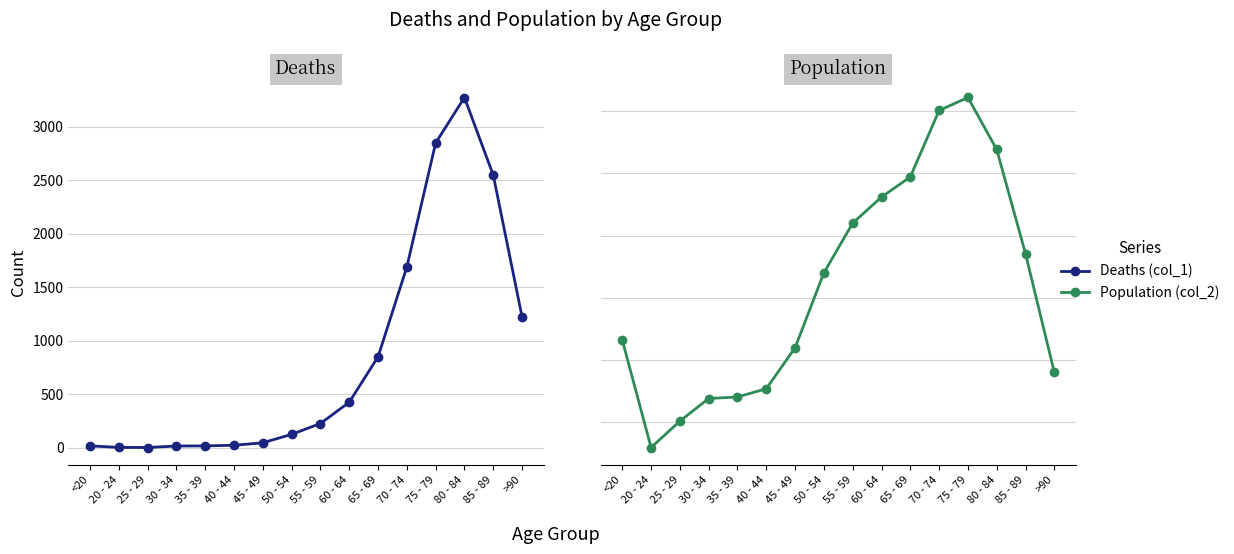

What is the label of the 9th point from the right?

50 - 54